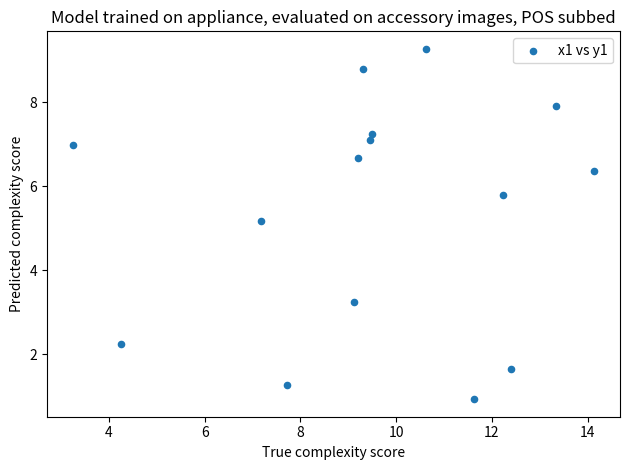

What is the range of X values (max minus min)?

10.9